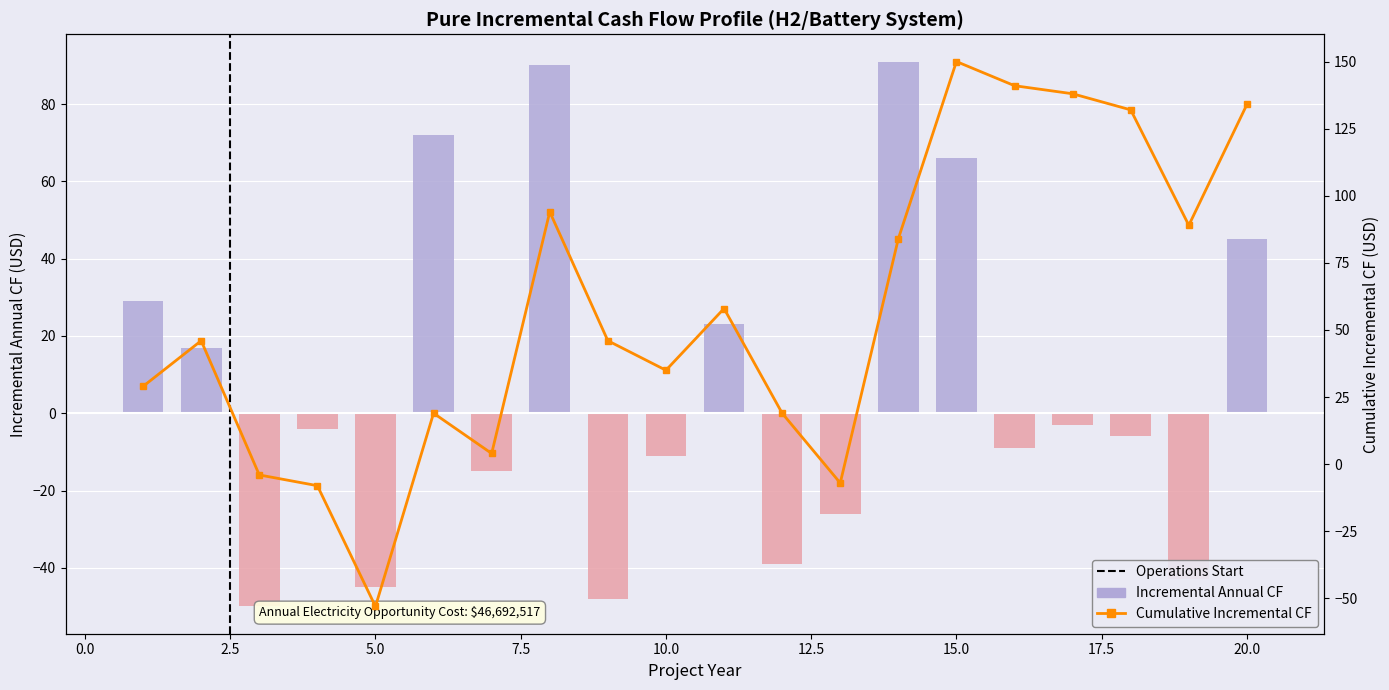

Which category has the highest value across all series?

14